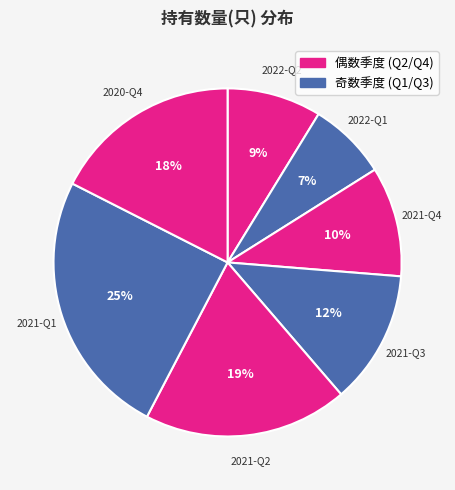

Does any single category account for the majority?

No